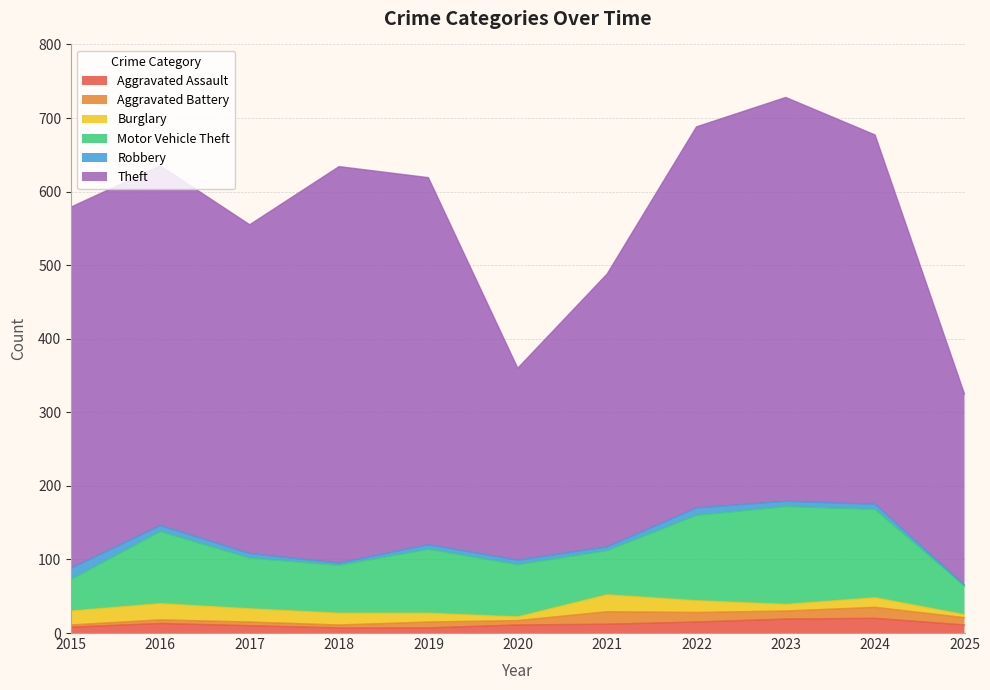

Does the chart display data point markers on the line(s)?

No